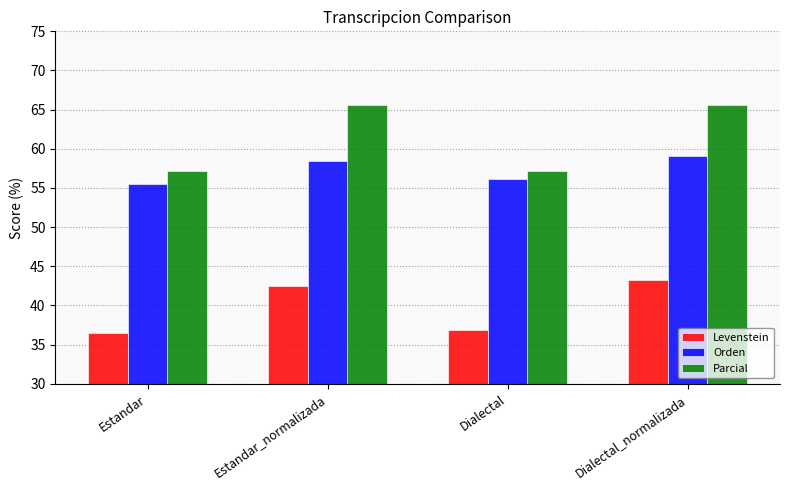

Reading left to right, list all the values displayed in this chart.

Levenstein: 36.4	42.5	36.9	43.2
Orden: 55.6	58.4	56.2	59.1
Parcial: 57.1	65.6	57.1	65.6